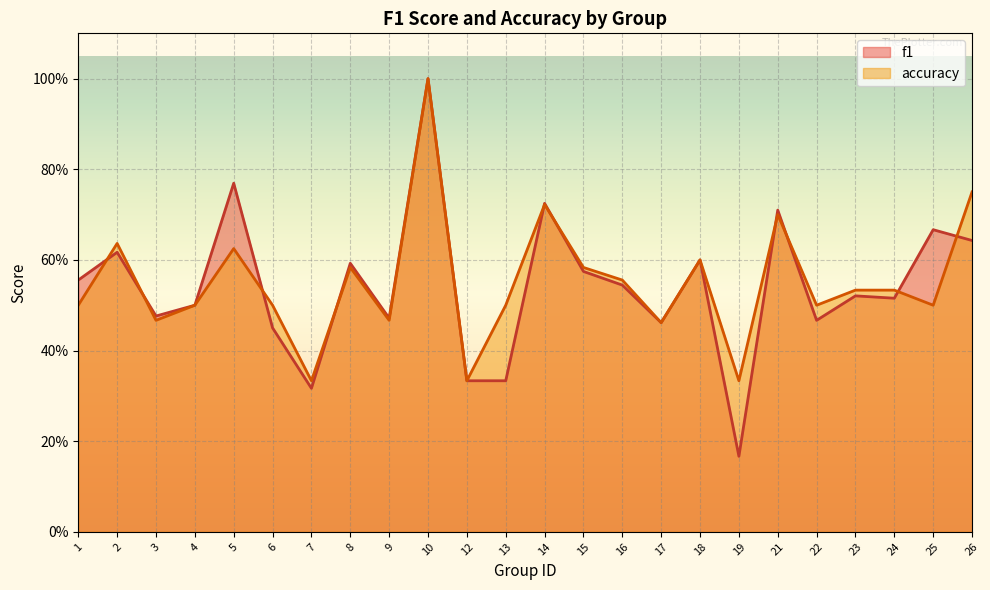

In accuracy, how many points are higher than both neighbors (excluding endpoints)?

7